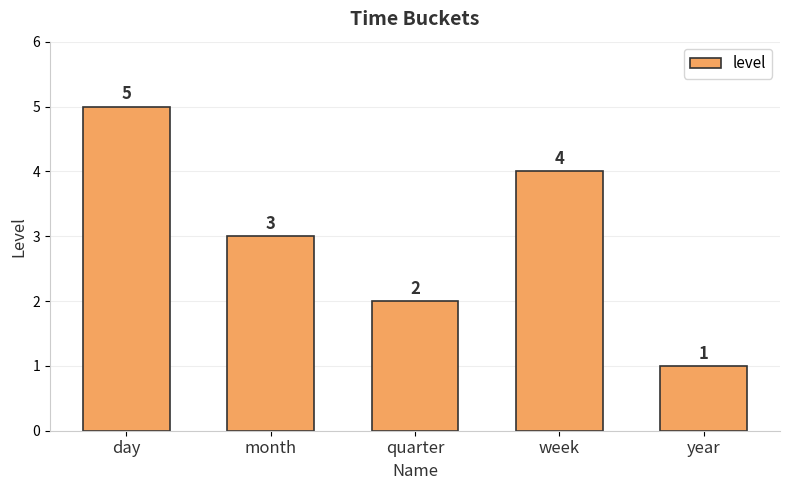

Does the chart contain stacked bars?

No